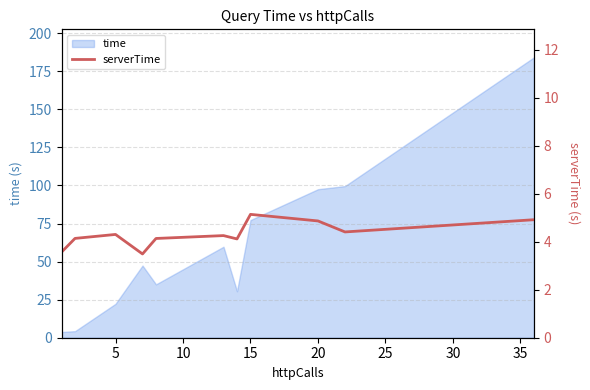

What is the difference between the second highest and second lowest values?

1.4